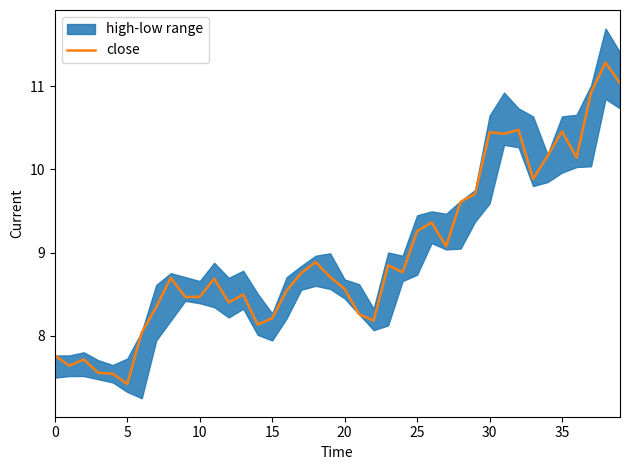

What is the label of the 29th point from the right?

11